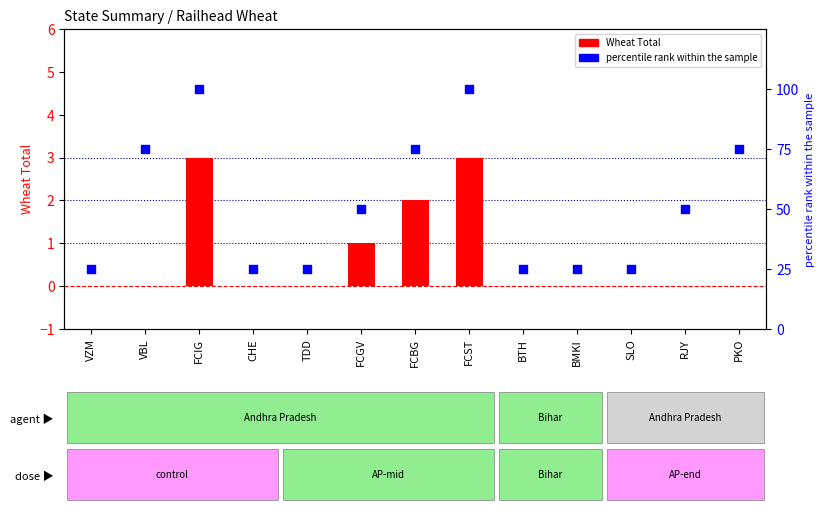

Which series has the largest total across all categories?

percentile rank within the sample